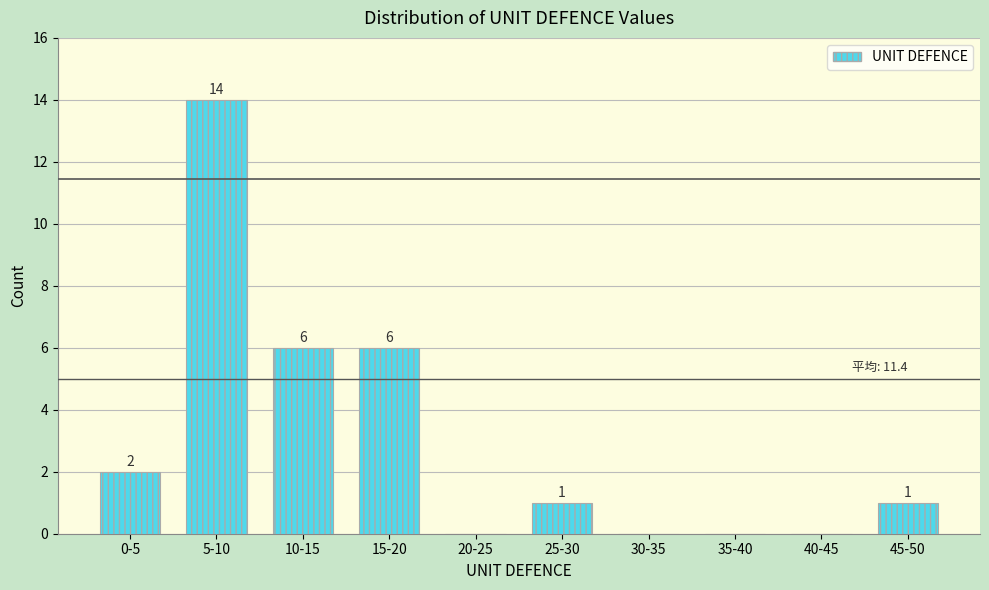

Reading left to right, transcribe all the data shown in this chart.

0-5=2	5-10=14	10-15=6	15-20=6	20-25=0	25-30=1	30-35=0	35-40=0	40-45=0	45-50=1